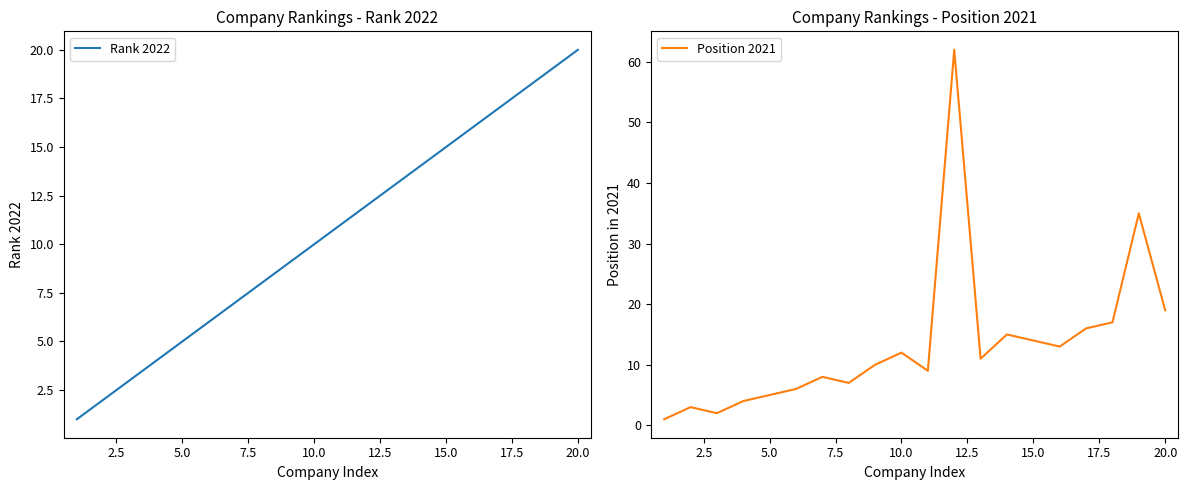

How many lines are shown in the chart?

2